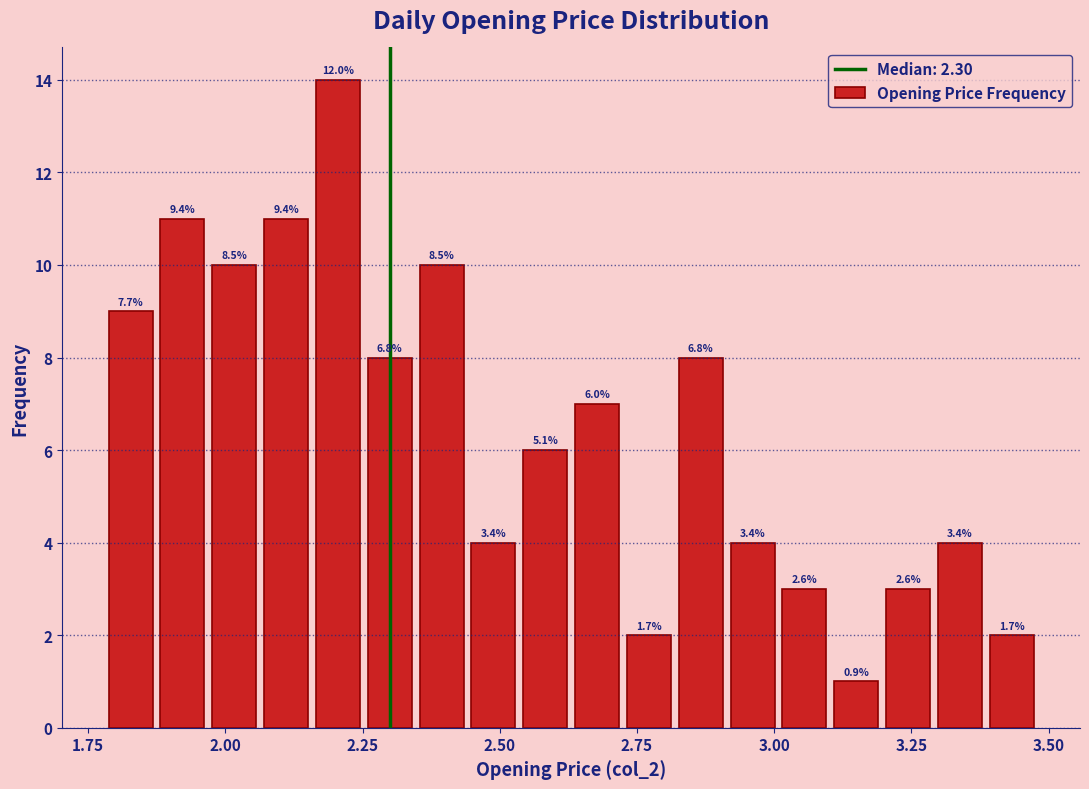

Around what value on the x-axis is the tallest bar? Give the approximate position of its centre, as read against the axis.

2.20